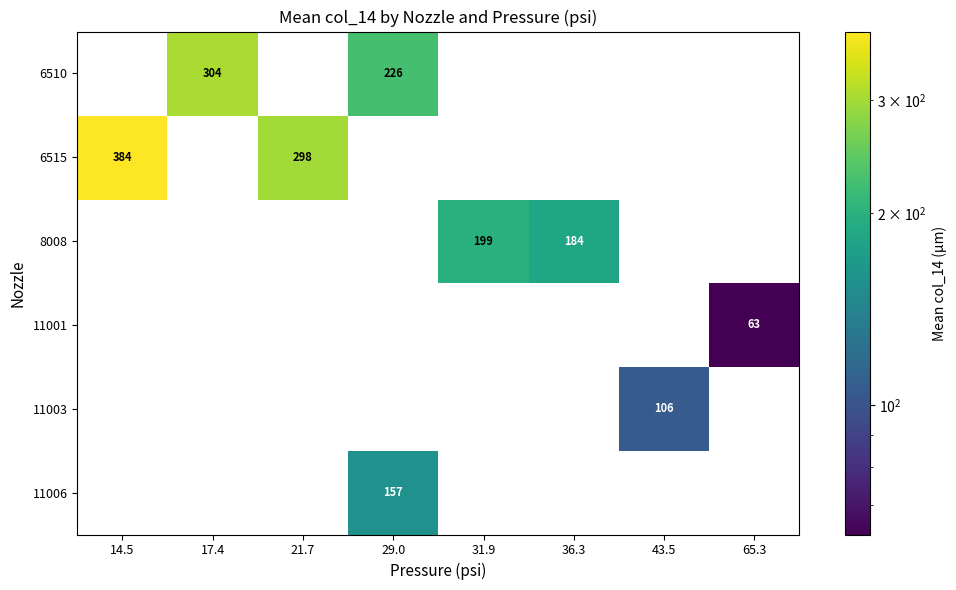

True or false: 11001 has a value of 86 at 65.3.

False